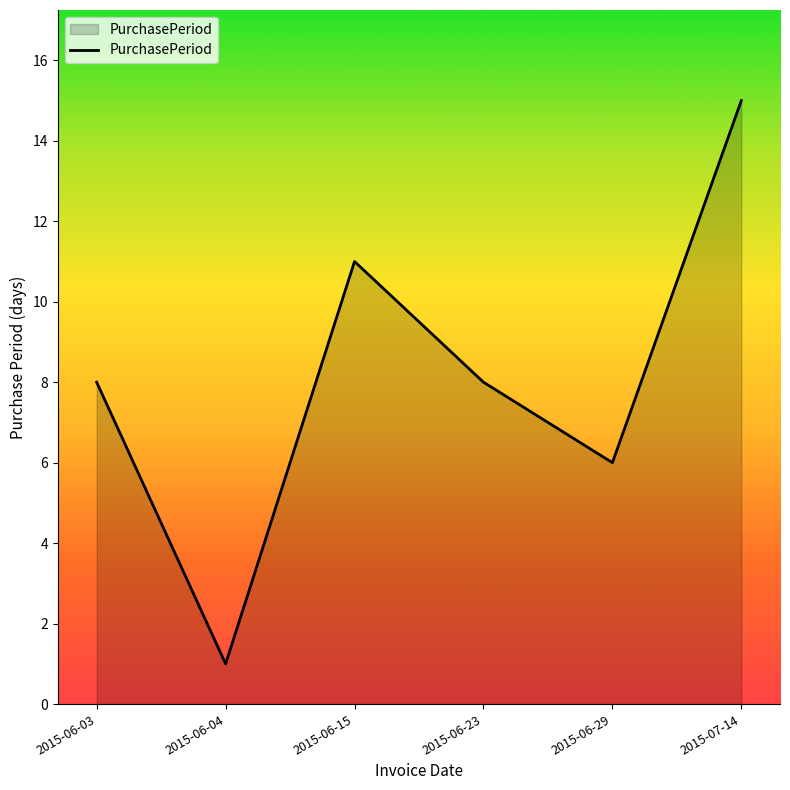

How many lines are shown in the chart?

1